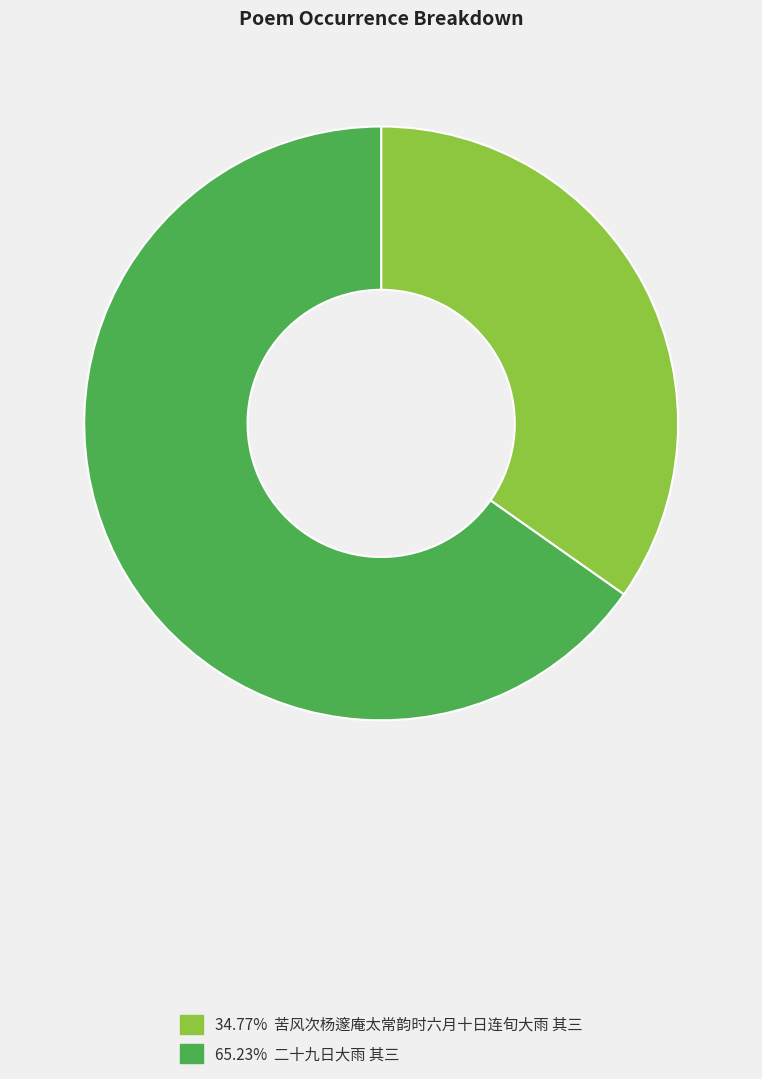

Does any single category account for the majority?

Yes